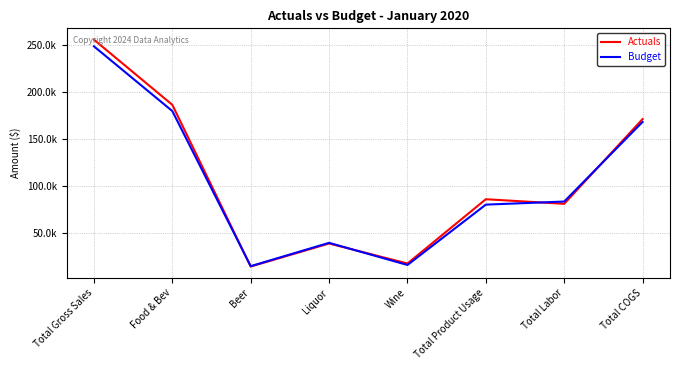

What is the label of the 4th point from the left?

Liquor